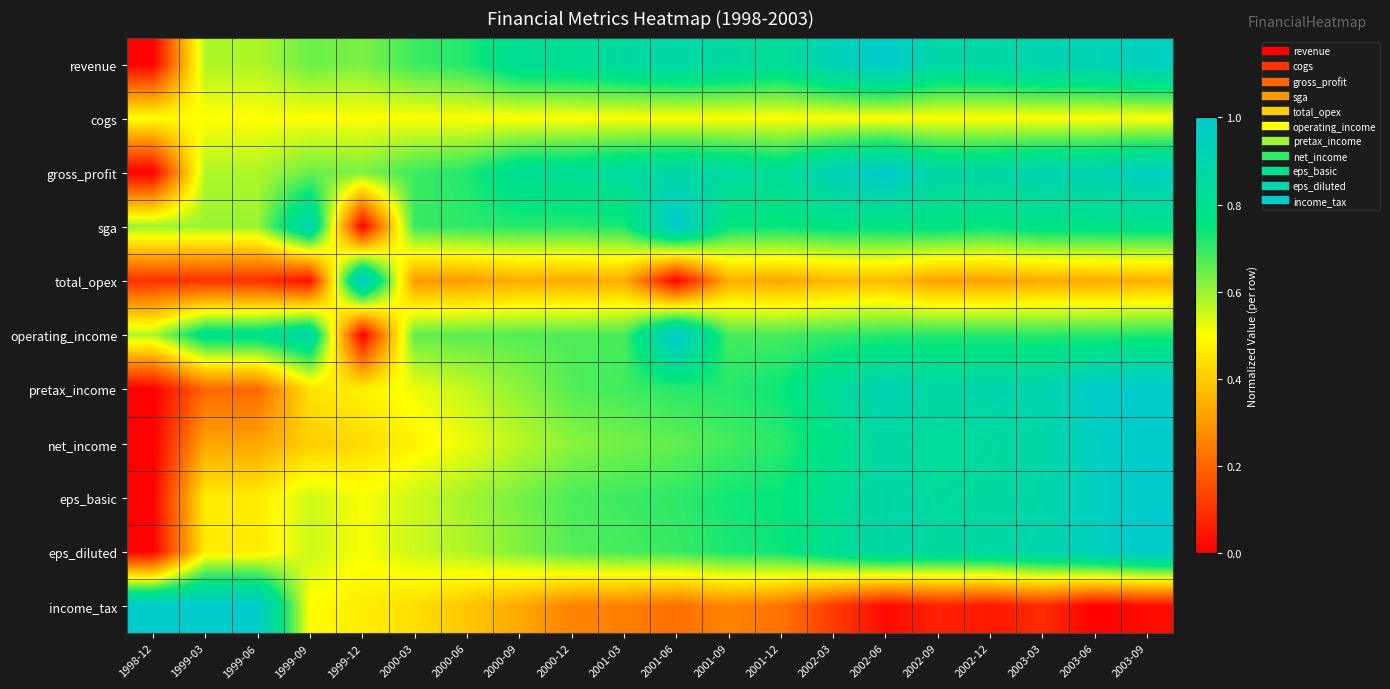

Reading right to left, list all the values displayed in this chart.

revenue: 2003-09=1.0	2003-06=0.9	2003-03=0.9	2002-12=0.9	2002-09=0.9	2002-06=1.0	2002-03=0.9	2001-12=0.8	2001-09=0.9	2001-06=0.9	2001-03=0.9	2000-12=0.8	2000-09=0.8	2000-06=0.7	2000-03=0.7	1999-12=0.6	1999-09=0.6	1999-06=0.6	1999-03=0.6	1998-12=0.0
cogs: 2003-09=0.5	2003-06=0.5	2003-03=0.5	2002-12=0.5	2002-09=0.5	2002-06=0.5	2002-03=0.5	2001-12=0.5	2001-09=0.5	2001-06=0.5	2001-03=0.5	2000-12=0.5	2000-09=0.5	2000-06=0.5	2000-03=0.5	1999-12=0.5	1999-09=0.5	1999-06=0.5	1999-03=0.5	1998-12=0.5
gross_profit: 2003-09=1.0	2003-06=0.9	2003-03=0.9	2002-12=0.9	2002-09=0.9	2002-06=1.0	2002-03=0.9	2001-12=0.8	2001-09=0.9	2001-06=0.9	2001-03=0.9	2000-12=0.8	2000-09=0.8	2000-06=0.7	2000-03=0.7	1999-12=0.6	1999-09=0.6	1999-06=0.6	1999-03=0.6	1998-12=0.0
sga: 2003-09=0.8	2003-06=0.8	2003-03=0.8	2002-12=0.7	2002-09=0.8	2002-06=0.8	2002-03=0.8	2001-12=0.7	2001-09=0.7	2001-06=1.0	2001-03=0.7	2000-12=0.7	2000-09=0.7	2000-06=0.7	2000-03=0.7	1999-12=0.0	1999-09=0.9	1999-06=0.6	1999-03=0.6	1998-12=0.6
total_opex: 2003-09=0.3	2003-06=0.3	2003-03=0.3	2002-12=0.3	2002-09=0.3	2002-06=0.4	2002-03=0.4	2001-12=0.3	2001-09=0.3	2001-06=0.0	2001-03=0.3	2000-12=0.3	2000-09=0.3	2000-06=0.3	2000-03=0.3	1999-12=1.0	1999-09=0.0	1999-06=0.1	1999-03=0.1	1998-12=0.1
operating_income: 2003-09=0.7	2003-06=0.7	2003-03=0.7	2002-12=0.7	2002-09=0.7	2002-06=0.7	2002-03=0.7	2001-12=0.7	2001-09=0.7	2001-06=1.0	2001-03=0.7	2000-12=0.7	2000-09=0.7	2000-06=0.7	2000-03=0.7	1999-12=0.0	1999-09=0.9	1999-06=0.8	1999-03=0.8	1998-12=0.6
pretax_income: 2003-09=1.0	2003-06=1.0	2003-03=0.9	2002-12=0.9	2002-09=0.9	2002-06=0.9	2002-03=0.8	2001-12=0.7	2001-09=0.7	2001-06=0.7	2001-03=0.7	2000-12=0.7	2000-09=0.6	2000-06=0.6	2000-03=0.5	1999-12=0.5	1999-09=0.4	1999-06=0.2	1999-03=0.2	1998-12=0.0
net_income: 2003-09=1.0	2003-06=1.0	2003-03=0.9	2002-12=0.8	2002-09=0.8	2002-06=0.9	2002-03=0.8	2001-12=0.7	2001-09=0.7	2001-06=0.7	2001-03=0.6	2000-12=0.6	2000-09=0.6	2000-06=0.5	2000-03=0.5	1999-12=0.4	1999-09=0.4	1999-06=0.3	1999-03=0.3	1998-12=0.0
eps_basic: 2003-09=1.0	2003-06=1.0	2003-03=0.9	2002-12=0.9	2002-09=0.8	2002-06=0.9	2002-03=0.8	2001-12=0.7	2001-09=0.7	2001-06=0.7	2001-03=0.7	2000-12=0.7	2000-09=0.6	2000-06=0.6	2000-03=0.5	1999-12=0.5	1999-09=0.5	1999-06=0.5	1999-03=0.5	1998-12=0.0
eps_diluted: 2003-09=1.0	2003-06=1.0	2003-03=0.9	2002-12=0.9	2002-09=0.9	2002-06=0.9	2002-03=0.8	2001-12=0.7	2001-09=0.7	2001-06=0.7	2001-03=0.7	2000-12=0.7	2000-09=0.6	2000-06=0.6	2000-03=0.6	1999-12=0.5	1999-09=0.6	1999-06=0.5	1999-03=0.5	1998-12=0.0
income_tax: 2003-09=0.0	2003-06=0.0	2003-03=0.1	2002-12=0.0	2002-09=0.1	2002-06=0.0	2002-03=0.1	2001-12=0.2	2001-09=0.3	2001-06=0.2	2001-03=0.3	2000-12=0.3	2000-09=0.3	2000-06=0.4	2000-03=0.4	1999-12=0.5	1999-09=0.5	1999-06=1.0	1999-03=1.0	1998-12=1.0